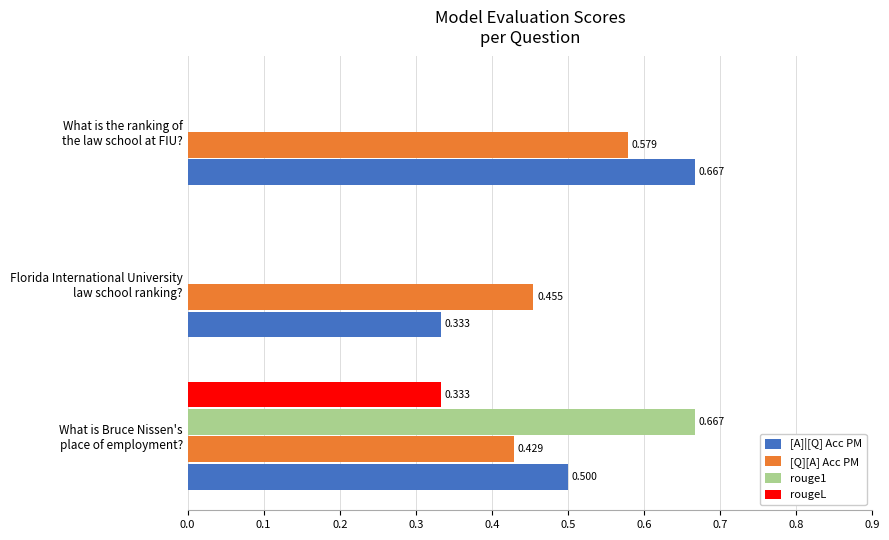

Which series has the largest total across all categories?

[A]|[Q] Acc PM